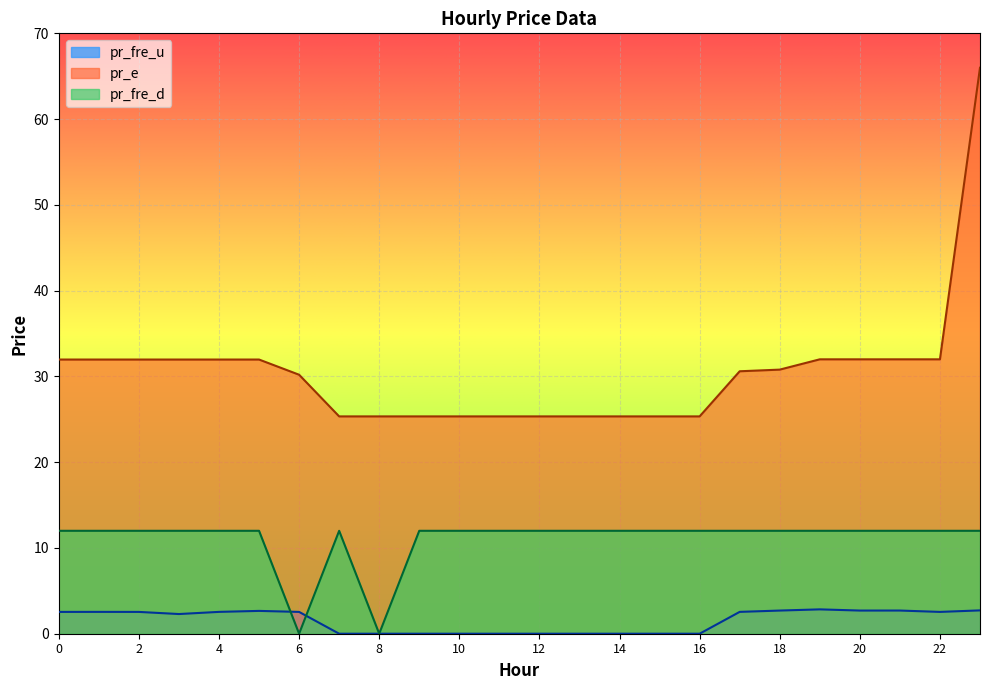

What is the difference between the maximum and minimum values in the pr_fre_u series?

2.8